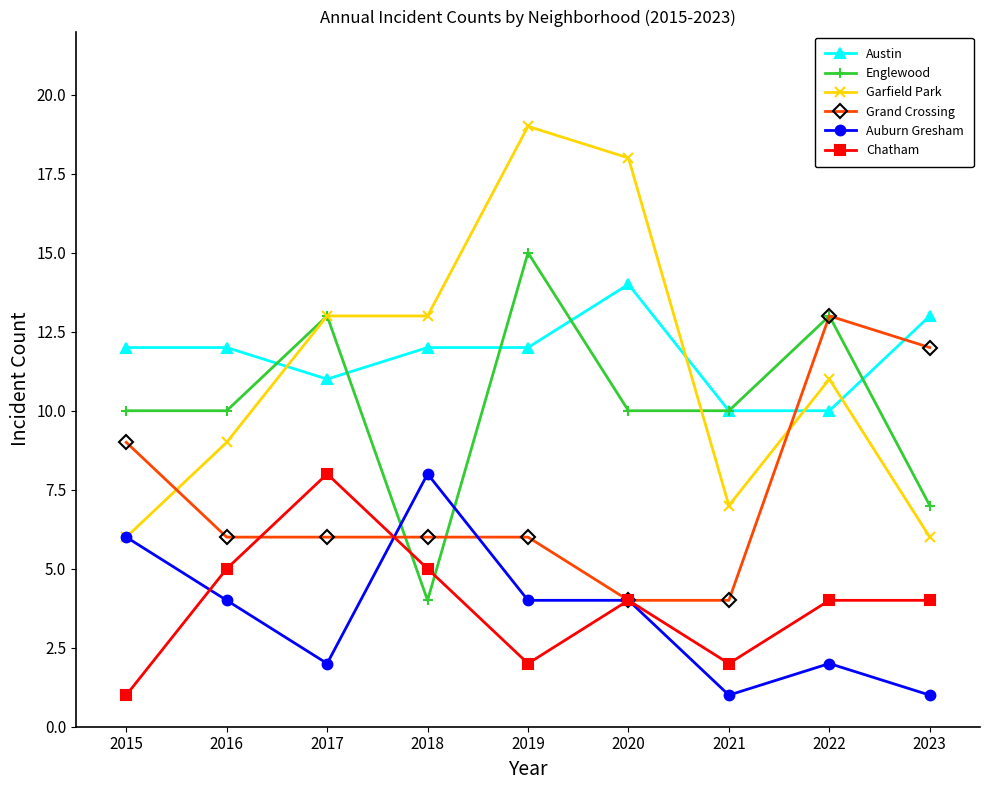

At which category is the sum across all series the highest?

2019